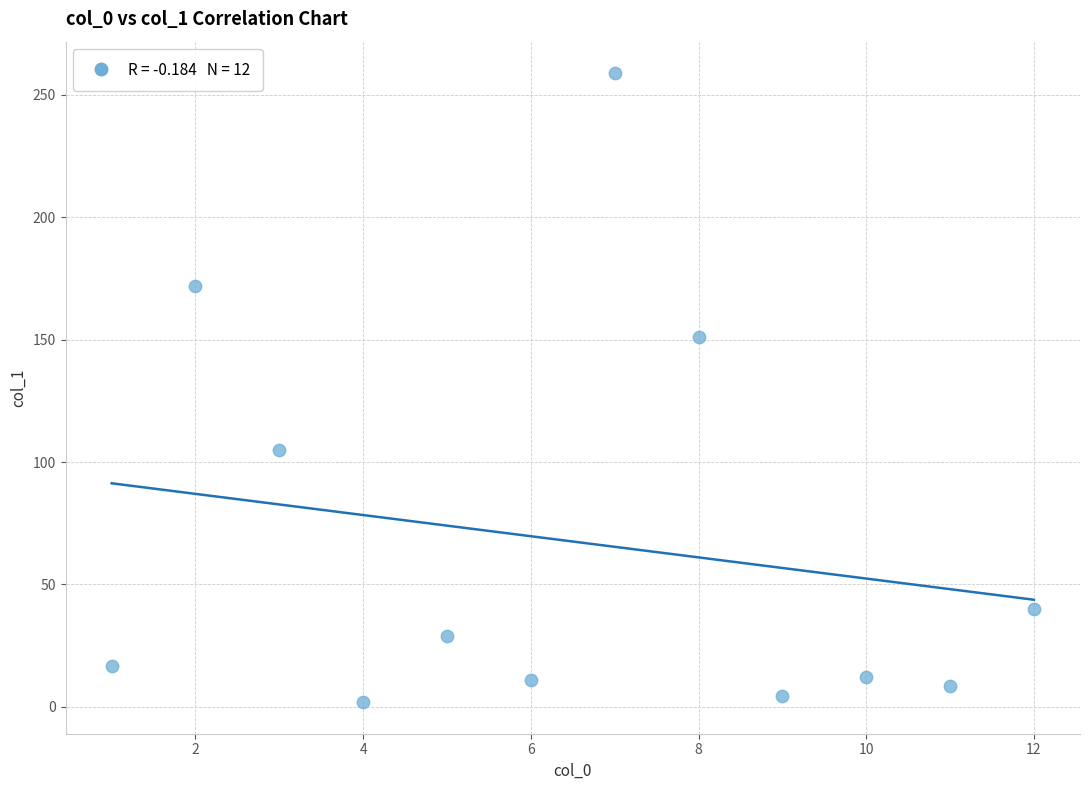

What Y value in the scatter plot is closest to 130?

151.1